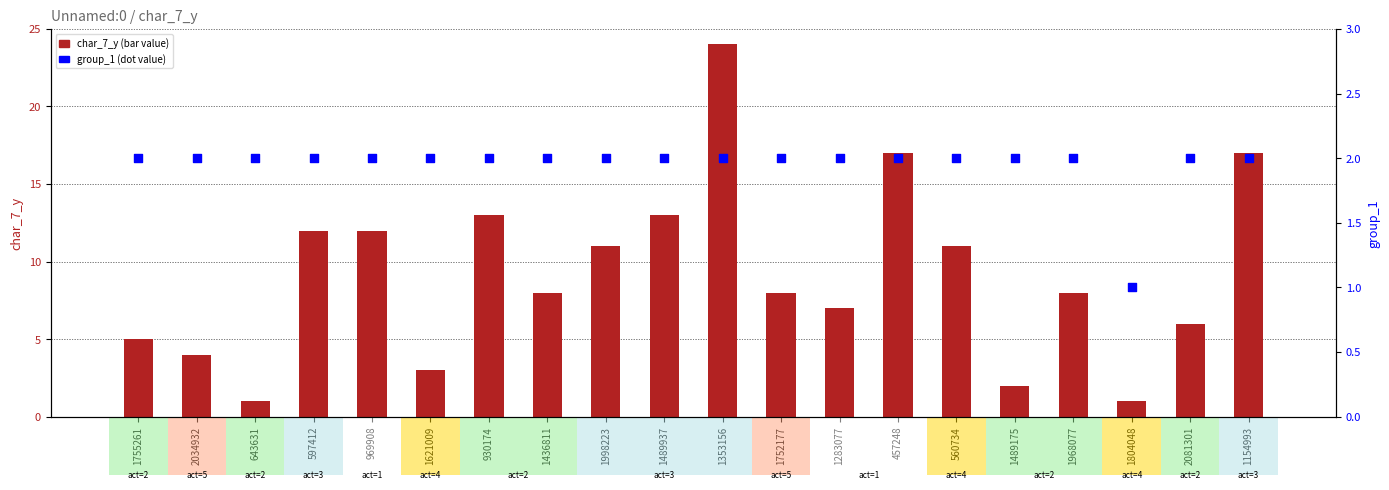

Which series contains the lowest Y value?

char_7_y (bar)